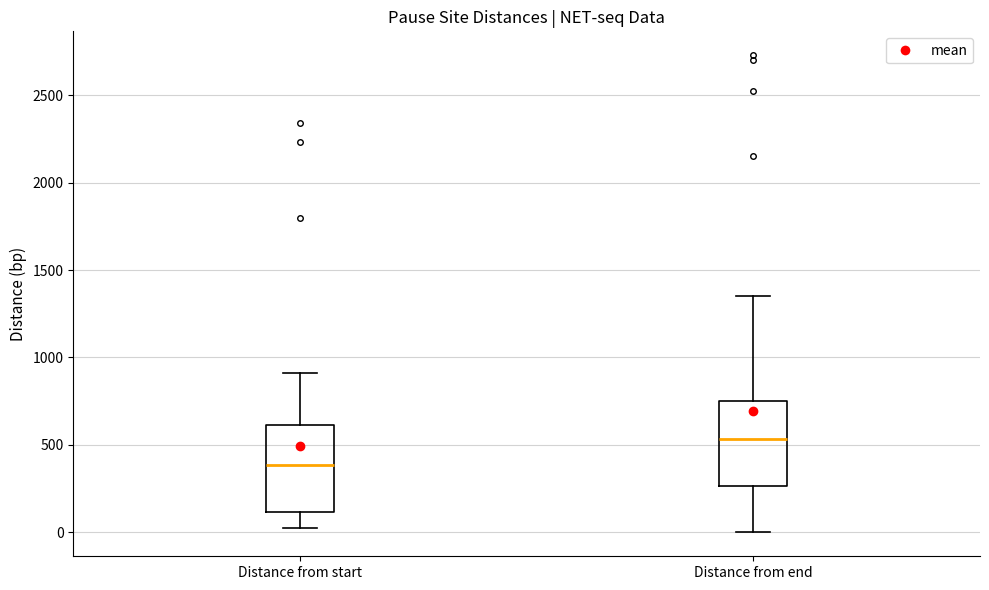

Reading left to right, read every box against the y-axis: the position of its median line, the range the box covers, and the ends of its whiskers. The values are not printed on the chart, so give them approximately, as read against the axis.

Distance from start: median 400, box 100 to 600, whiskers 50 to 900
Distance from end: median 550, box 250 to 750, whiskers 0 to 1350